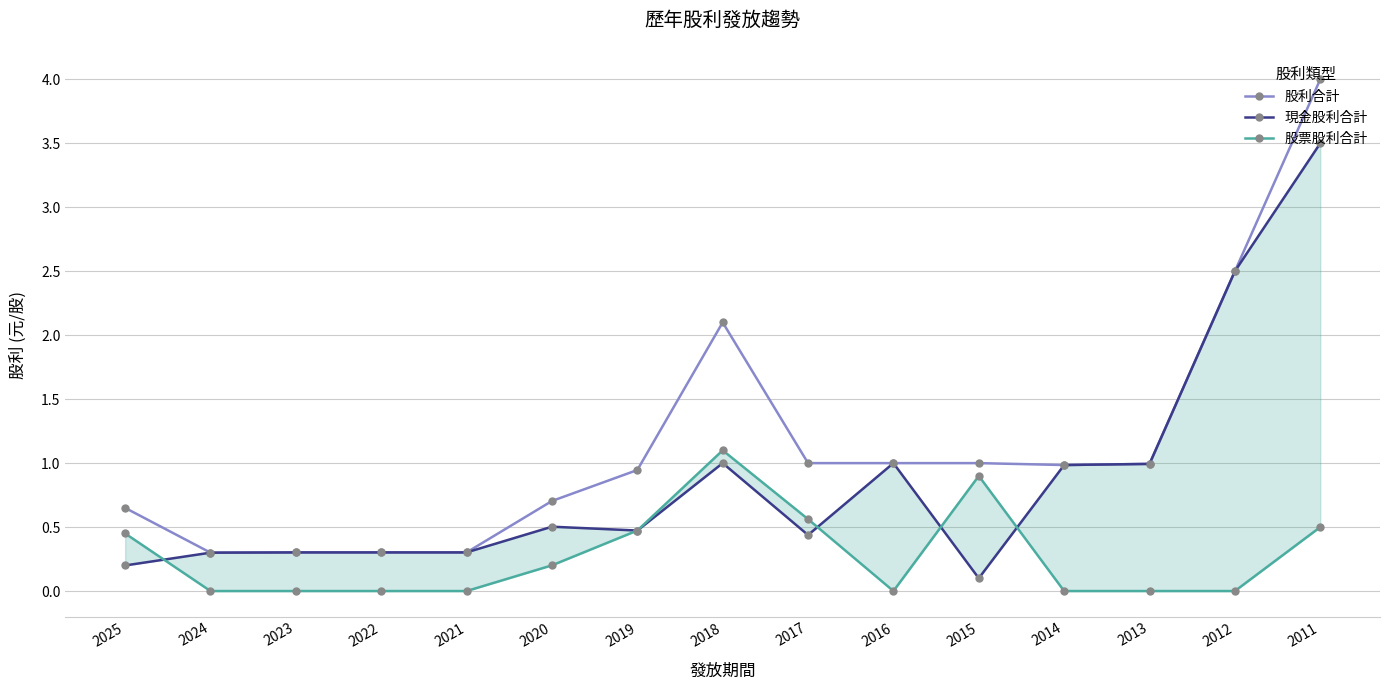

What is the sum of all 現金股利合計 values?

12.9